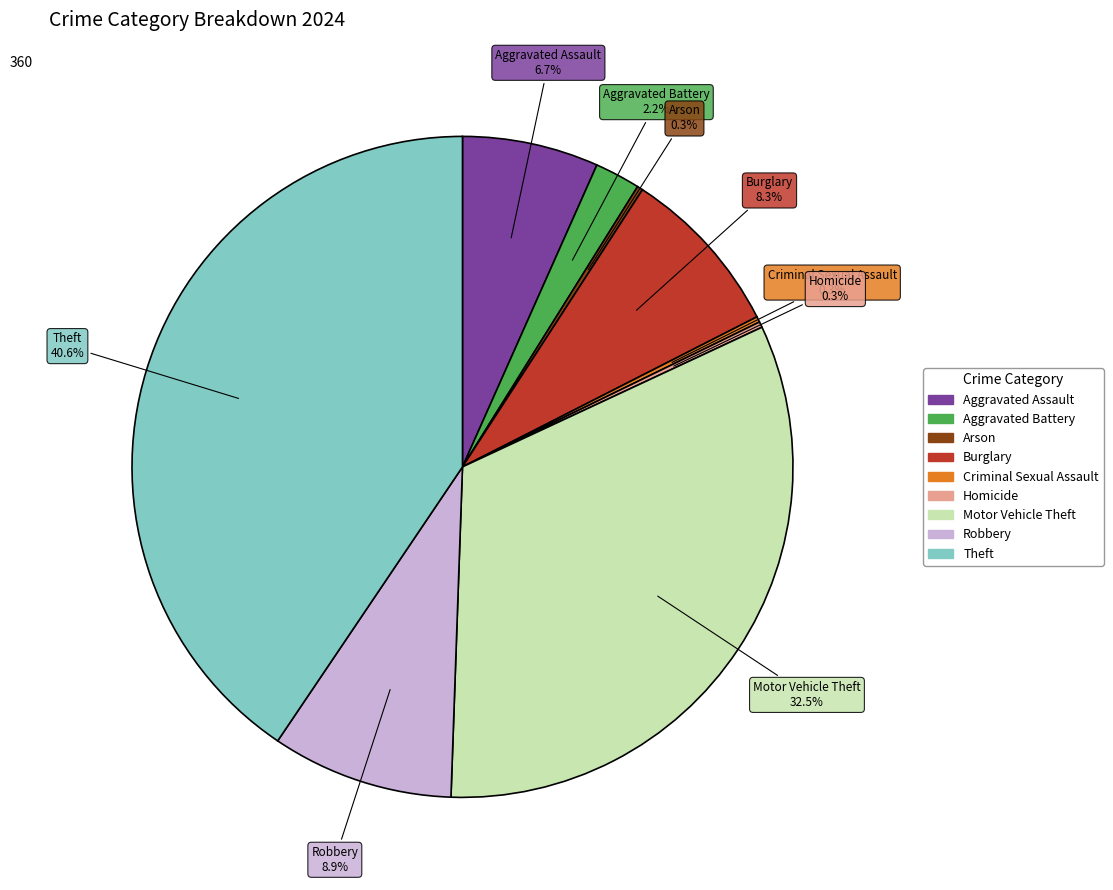

Which category has the biggest portion of the pie?

Theft